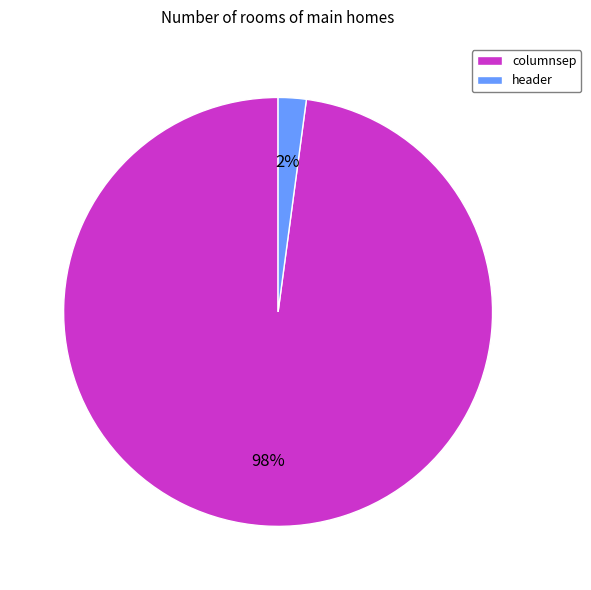

What percentage is the columnsep slice, to the nearest percent?

98%